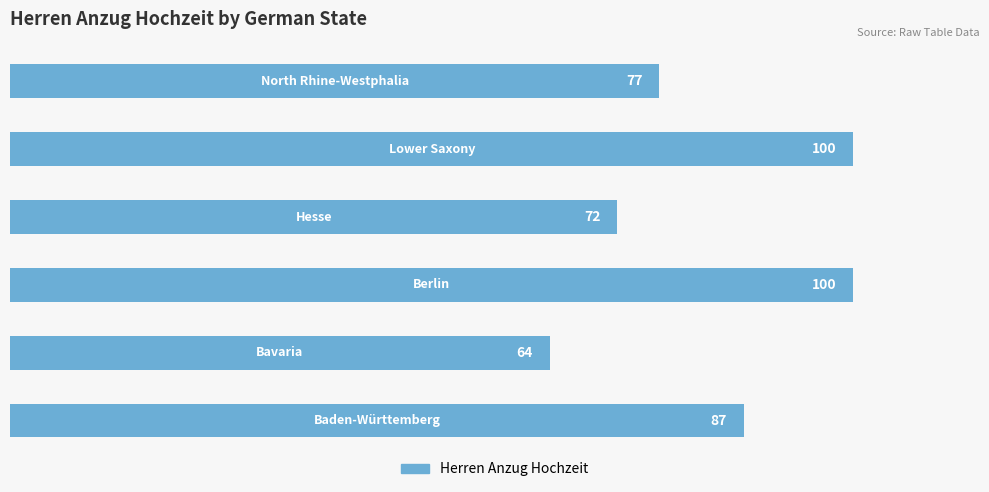

Reading top to bottom, what are all the values shown in this chart?

77	100	72	100	64	87